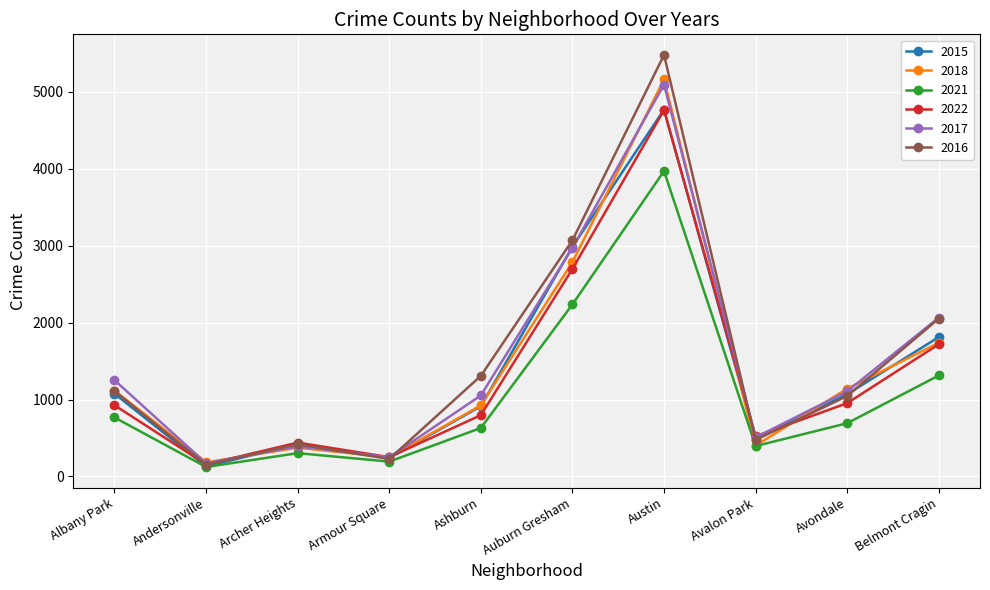

What is the value of the 2017 point at the 2nd from the left?

171